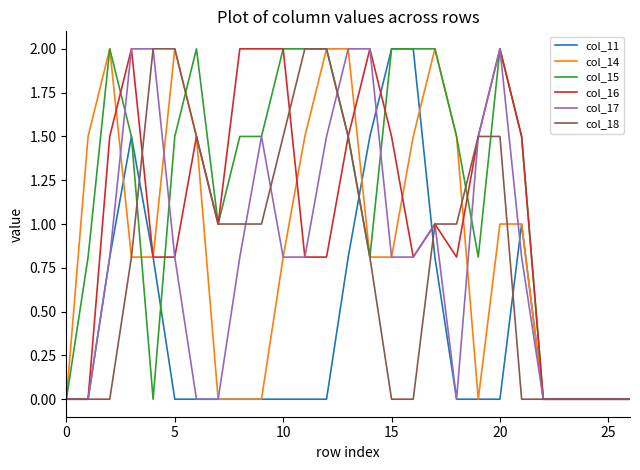

Reading left to right, extract all data points from this chart.

col_11: 0.0	0.0	0.8	1.5	0.8	0.0	0.0	0.0	0.0	0.0	0.0	0.0	0.0	0.8	1.5	2.0	2.0	0.8	0.0	0.0	0.0	1.0	0.0	0.0	0.0	0.0	0.0
col_14: 0.0	1.5	2.0	0.8	0.8	2.0	1.5	0.0	0.0	0.0	0.8	1.5	2.0	2.0	0.8	0.8	1.5	2.0	1.5	0.0	1.0	1.0	0.0	0.0	0.0	0.0	0.0
col_15: 0.0	0.8	2.0	1.5	0.0	1.5	2.0	1.0	1.5	1.5	2.0	2.0	2.0	1.5	0.8	2.0	2.0	2.0	1.5	0.8	2.0	1.5	0.0	0.0	0.0	0.0	0.0
col_16: 0.0	0.0	1.5	2.0	0.8	0.8	1.5	1.0	2.0	2.0	2.0	0.8	0.8	1.5	2.0	1.5	0.8	1.0	0.8	1.5	2.0	1.5	0.0	0.0	0.0	0.0	0.0
col_17: 0.0	0.0	0.8	2.0	2.0	0.8	0.0	0.0	0.8	1.5	0.8	0.8	1.5	2.0	2.0	0.8	0.8	1.0	0.0	1.5	2.0	0.8	0.0	0.0	0.0	0.0	0.0
col_18: 0.0	0.0	0.0	0.8	2.0	2.0	1.5	1.0	1.0	1.0	1.5	2.0	2.0	1.5	0.8	0.0	0.0	1.0	1.0	1.5	1.5	0.0	0.0	0.0	0.0	0.0	0.0